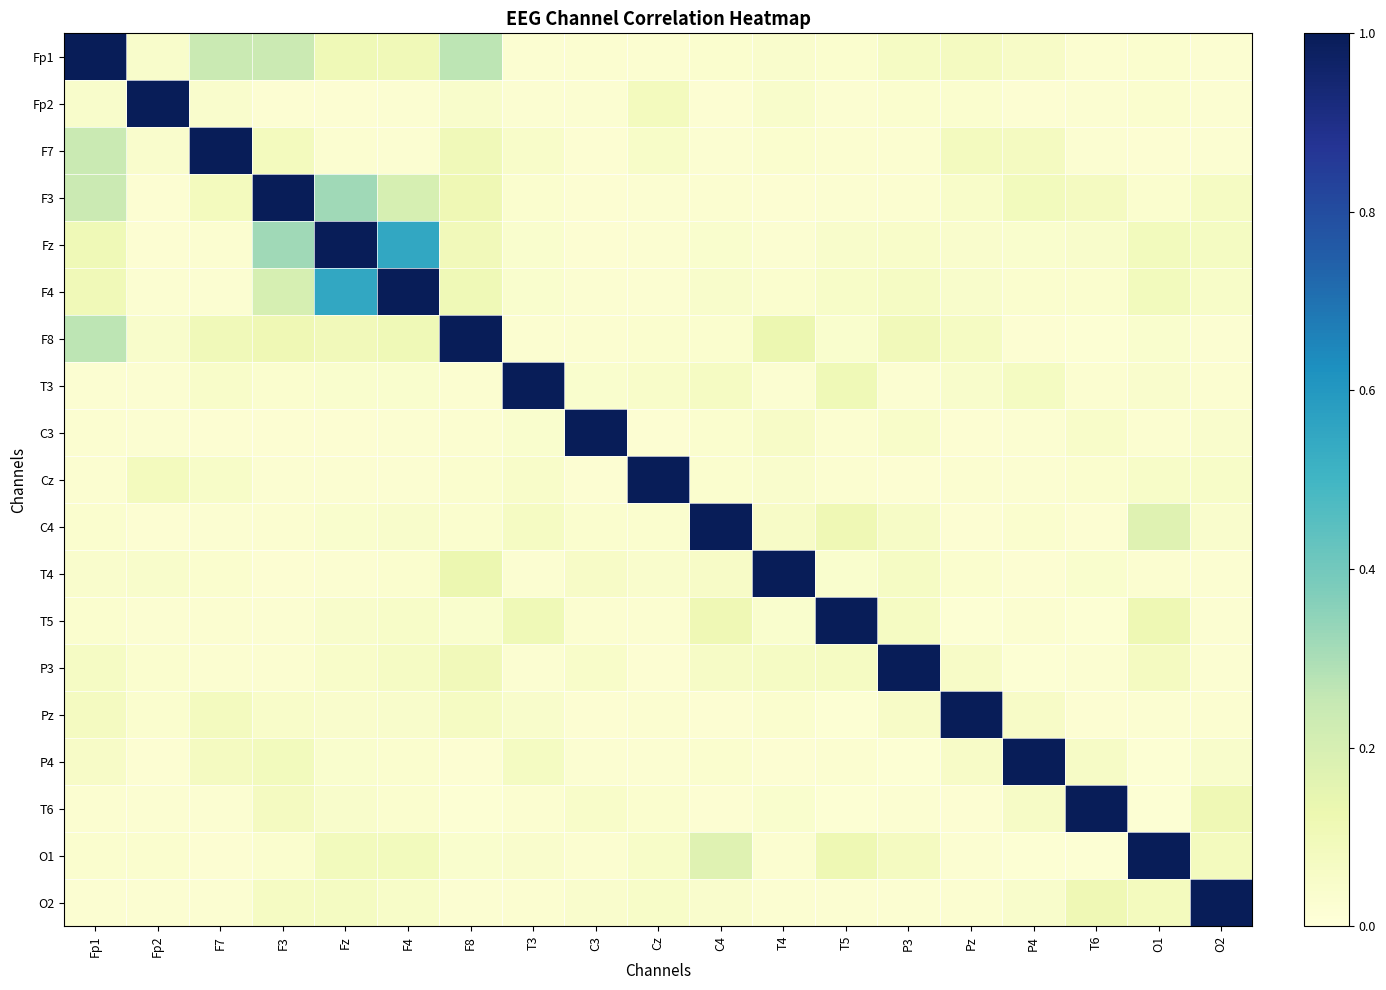

Reading right to left, what are all the values shown in this chart?

Fp1: O2=0.0	O1=0.0	T6=0.0	P4=0.1	Pz=0.1	P3=0.1	T5=0.0	T4=0.0	C4=0.0	Cz=0.0	C3=0.0	T3=0.0	F8=0.3	F4=0.1	Fz=0.1	F3=0.2	F7=0.2	Fp2=0.0	Fp1=1.0
Fp2: O2=0.0	O1=0.0	T6=0.0	P4=0.0	Pz=0.0	P3=0.0	T5=0.0	T4=0.0	C4=0.0	Cz=0.1	C3=0.0	T3=0.0	F8=0.0	F4=0.0	Fz=0.0	F3=0.0	F7=0.0	Fp2=1.0	Fp1=0.0
F7: O2=0.0	O1=0.0	T6=0.0	P4=0.1	Pz=0.1	P3=0.0	T5=0.0	T4=0.0	C4=0.0	Cz=0.1	C3=0.0	T3=0.0	F8=0.1	F4=0.0	Fz=0.0	F3=0.1	F7=1.0	Fp2=0.0	Fp1=0.2
F3: O2=0.1	O1=0.0	T6=0.1	P4=0.1	Pz=0.0	P3=0.0	T5=0.0	T4=0.0	C4=0.0	Cz=0.0	C3=0.0	T3=0.0	F8=0.1	F4=0.2	Fz=0.3	F3=1.0	F7=0.1	Fp2=0.0	Fp1=0.2
Fz: O2=0.1	O1=0.1	T6=0.0	P4=0.0	Pz=0.0	P3=0.0	T5=0.0	T4=0.0	C4=0.0	Cz=0.0	C3=0.0	T3=0.0	F8=0.1	F4=0.5	Fz=1.0	F3=0.3	F7=0.0	Fp2=0.0	Fp1=0.1
F4: O2=0.1	O1=0.1	T6=0.0	P4=0.0	Pz=0.0	P3=0.1	T5=0.1	T4=0.0	C4=0.0	Cz=0.0	C3=0.0	T3=0.0	F8=0.1	F4=1.0	Fz=0.5	F3=0.2	F7=0.0	Fp2=0.0	Fp1=0.1
F8: O2=0.0	O1=0.0	T6=0.0	P4=0.0	Pz=0.1	P3=0.1	T5=0.0	T4=0.1	C4=0.0	Cz=0.0	C3=0.0	T3=0.0	F8=1.0	F4=0.1	Fz=0.1	F3=0.1	F7=0.1	Fp2=0.0	Fp1=0.3
T3: O2=0.0	O1=0.0	T6=0.0	P4=0.1	Pz=0.0	P3=0.0	T5=0.1	T4=0.0	C4=0.1	Cz=0.0	C3=0.0	T3=1.0	F8=0.0	F4=0.0	Fz=0.0	F3=0.0	F7=0.0	Fp2=0.0	Fp1=0.0
C3: O2=0.0	O1=0.0	T6=0.0	P4=0.0	Pz=0.0	P3=0.0	T5=0.0	T4=0.1	C4=0.0	Cz=0.0	C3=1.0	T3=0.0	F8=0.0	F4=0.0	Fz=0.0	F3=0.0	F7=0.0	Fp2=0.0	Fp1=0.0
Cz: O2=0.1	O1=0.1	T6=0.0	P4=0.0	Pz=0.0	P3=0.0	T5=0.0	T4=0.0	C4=0.0	Cz=1.0	C3=0.0	T3=0.0	F8=0.0	F4=0.0	Fz=0.0	F3=0.0	F7=0.1	Fp2=0.1	Fp1=0.0
C4: O2=0.0	O1=0.2	T6=0.0	P4=0.0	Pz=0.0	P3=0.1	T5=0.1	T4=0.1	C4=1.0	Cz=0.0	C3=0.0	T3=0.1	F8=0.0	F4=0.0	Fz=0.0	F3=0.0	F7=0.0	Fp2=0.0	Fp1=0.0
T4: O2=0.0	O1=0.0	T6=0.0	P4=0.0	Pz=0.0	P3=0.1	T5=0.0	T4=1.0	C4=0.1	Cz=0.0	C3=0.1	T3=0.0	F8=0.1	F4=0.0	Fz=0.0	F3=0.0	F7=0.0	Fp2=0.0	Fp1=0.0
T5: O2=0.0	O1=0.1	T6=0.0	P4=0.0	Pz=0.0	P3=0.1	T5=1.0	T4=0.0	C4=0.1	Cz=0.0	C3=0.0	T3=0.1	F8=0.0	F4=0.1	Fz=0.0	F3=0.0	F7=0.0	Fp2=0.0	Fp1=0.0
P3: O2=0.0	O1=0.1	T6=0.0	P4=0.0	Pz=0.1	P3=1.0	T5=0.1	T4=0.1	C4=0.1	Cz=0.0	C3=0.0	T3=0.0	F8=0.1	F4=0.1	Fz=0.0	F3=0.0	F7=0.0	Fp2=0.0	Fp1=0.1
Pz: O2=0.0	O1=0.0	T6=0.0	P4=0.1	Pz=1.0	P3=0.1	T5=0.0	T4=0.0	C4=0.0	Cz=0.0	C3=0.0	T3=0.0	F8=0.1	F4=0.0	Fz=0.0	F3=0.0	F7=0.1	Fp2=0.0	Fp1=0.1
P4: O2=0.0	O1=0.0	T6=0.1	P4=1.0	Pz=0.1	P3=0.0	T5=0.0	T4=0.0	C4=0.0	Cz=0.0	C3=0.0	T3=0.1	F8=0.0	F4=0.0	Fz=0.0	F3=0.1	F7=0.1	Fp2=0.0	Fp1=0.1
T6: O2=0.1	O1=0.0	T6=1.0	P4=0.1	Pz=0.0	P3=0.0	T5=0.0	T4=0.0	C4=0.0	Cz=0.0	C3=0.0	T3=0.0	F8=0.0	F4=0.0	Fz=0.0	F3=0.1	F7=0.0	Fp2=0.0	Fp1=0.0
O1: O2=0.1	O1=1.0	T6=0.0	P4=0.0	Pz=0.0	P3=0.1	T5=0.1	T4=0.0	C4=0.2	Cz=0.1	C3=0.0	T3=0.0	F8=0.0	F4=0.1	Fz=0.1	F3=0.0	F7=0.0	Fp2=0.0	Fp1=0.0
O2: O2=1.0	O1=0.1	T6=0.1	P4=0.0	Pz=0.0	P3=0.0	T5=0.0	T4=0.0	C4=0.0	Cz=0.1	C3=0.0	T3=0.0	F8=0.0	F4=0.1	Fz=0.1	F3=0.1	F7=0.0	Fp2=0.0	Fp1=0.0